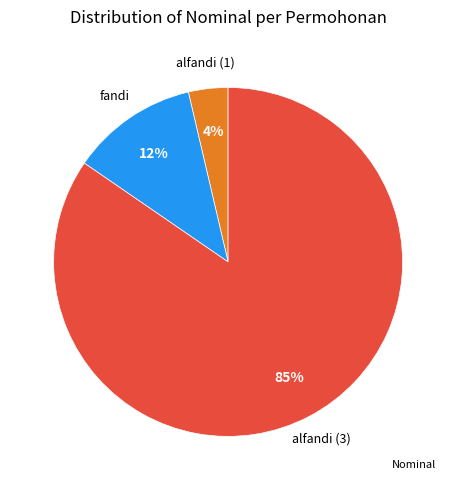

To the nearest percent, what is the average slice percentage?

33%